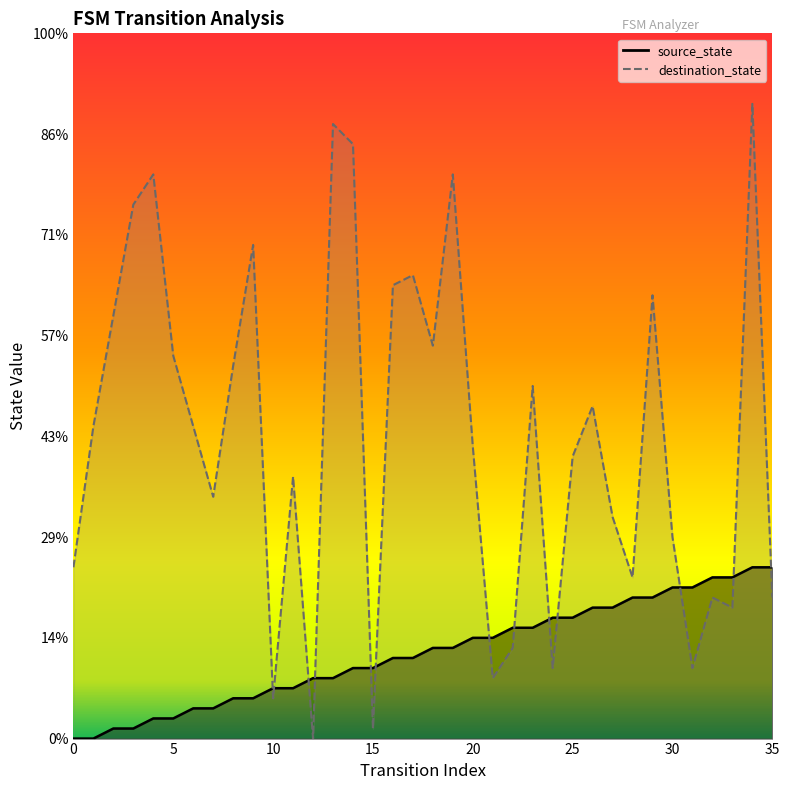

Count the number of categories in the chart.

36